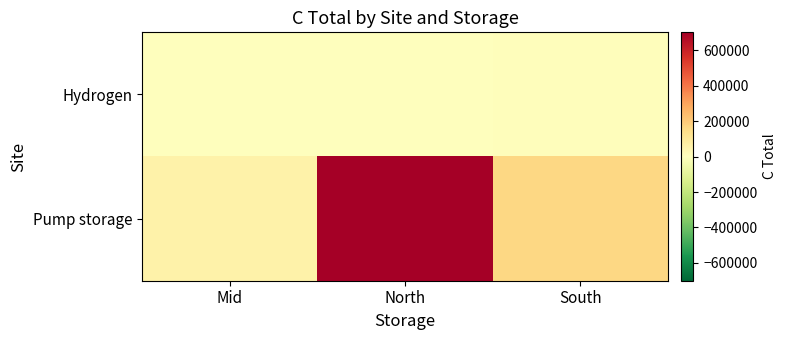

Which label corresponds to the largest value in the chart?

North